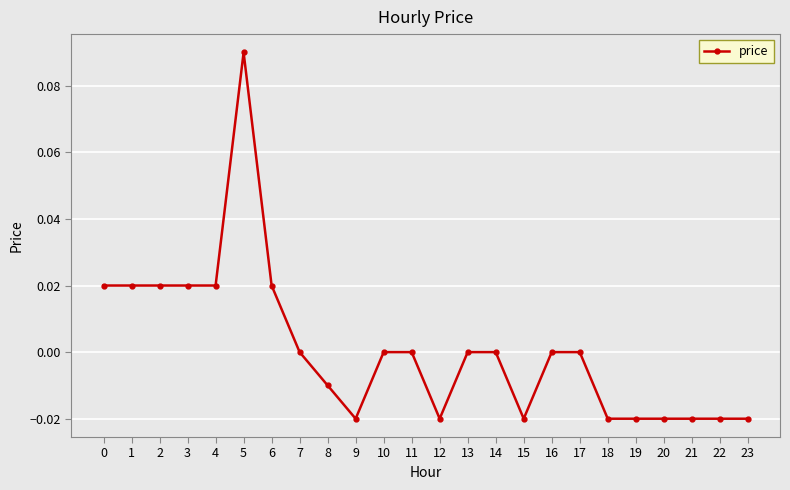

How many lines are shown in the chart?

1